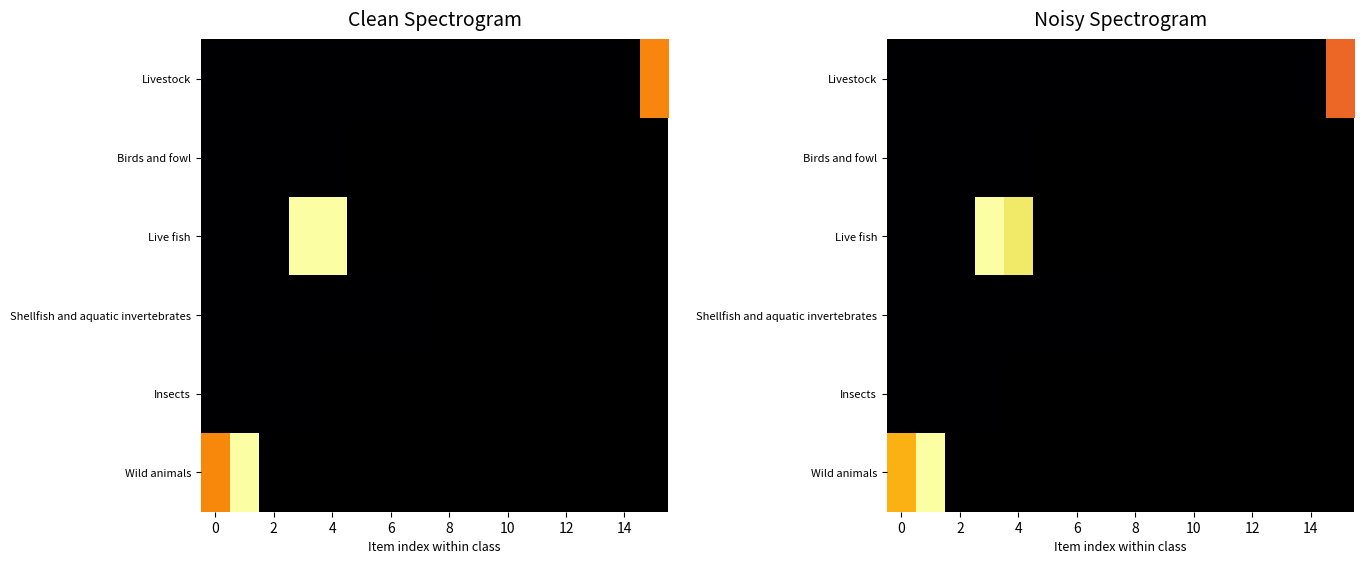

Which series has the widest spread of values?

Live fish